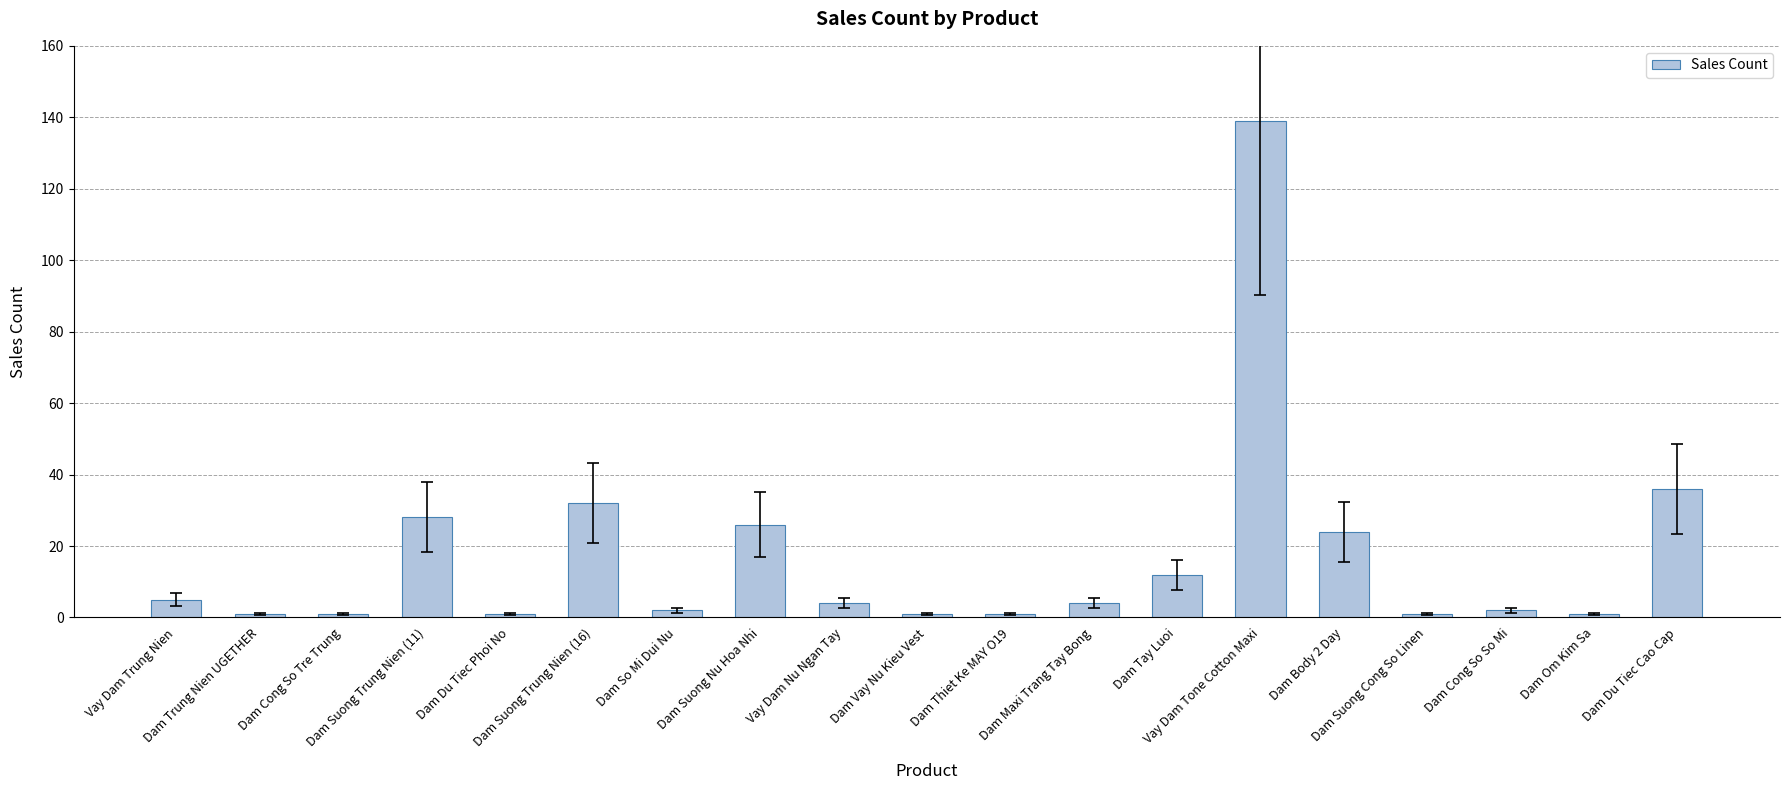

The chart shows a value of 2 at Dam So Mi Dui Nu. True or false?

True